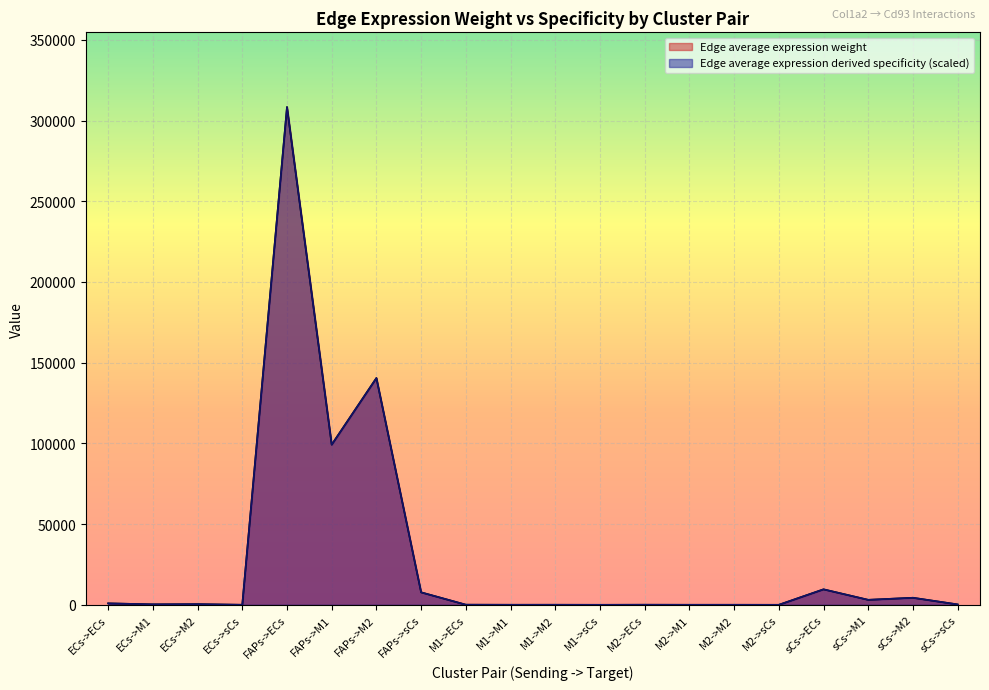

What is the average value of the Edge average expression weight series?

28748.4